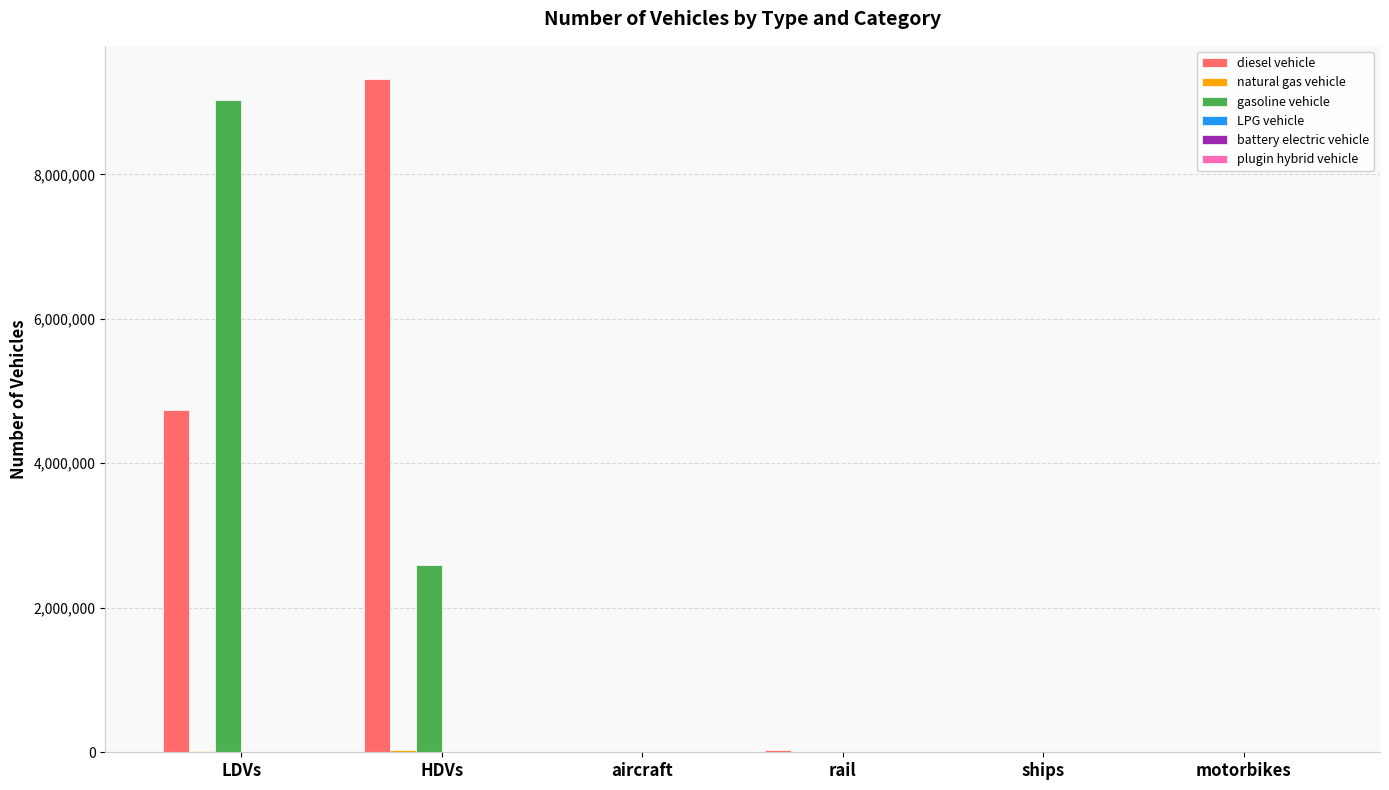

True or false: gasoline vehicle has a value of 1006911.6 at HDVs.

False